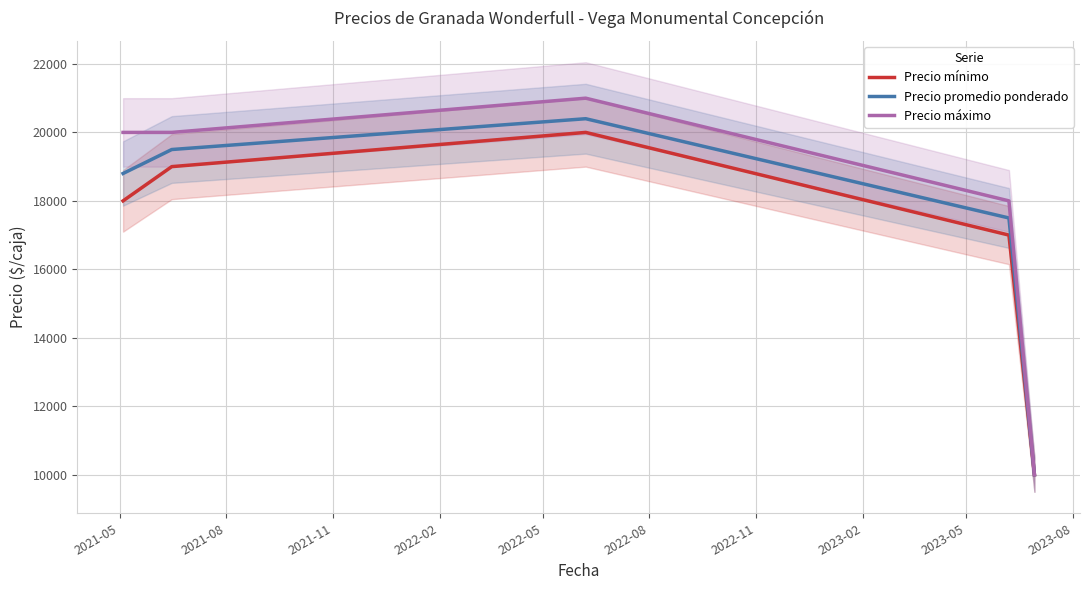

What is the maximum value for Precio promedio ponderado?

20400